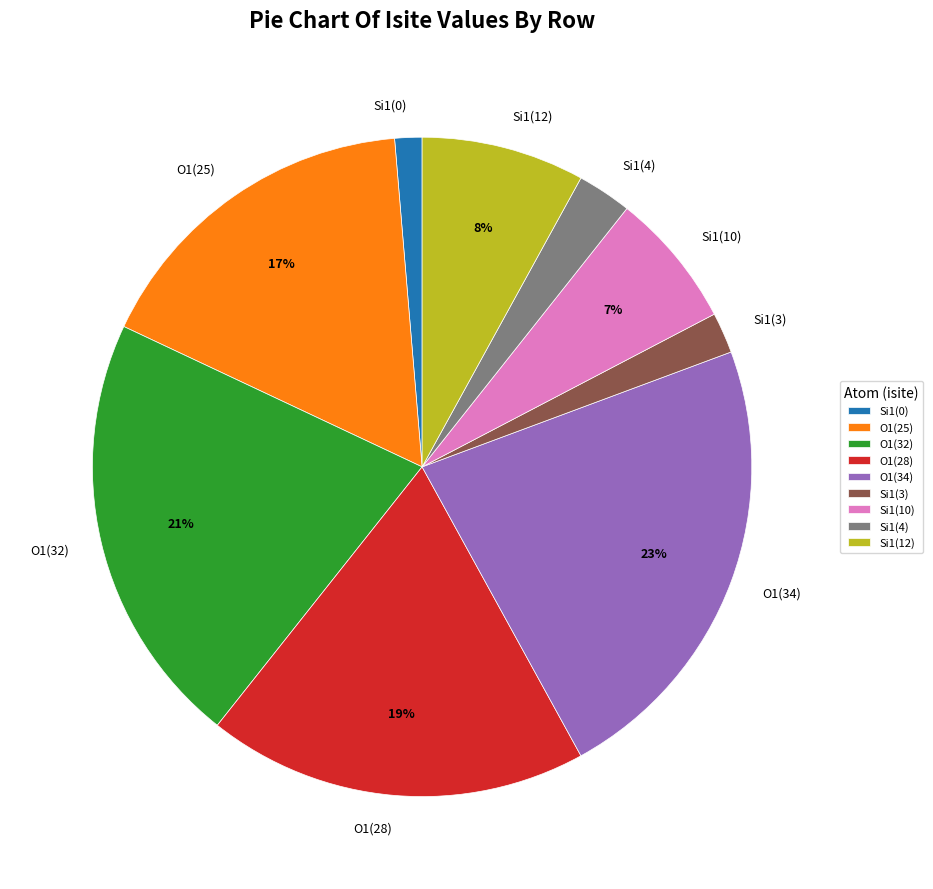

Is Si1(4) the majority of the pie?

No